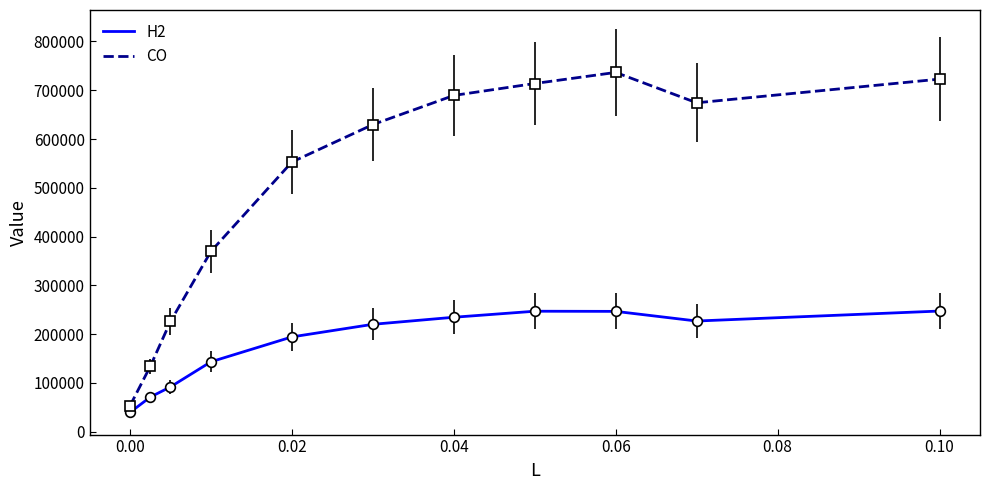

Rank the series by their average value, from lowest to highest.

H2, CO